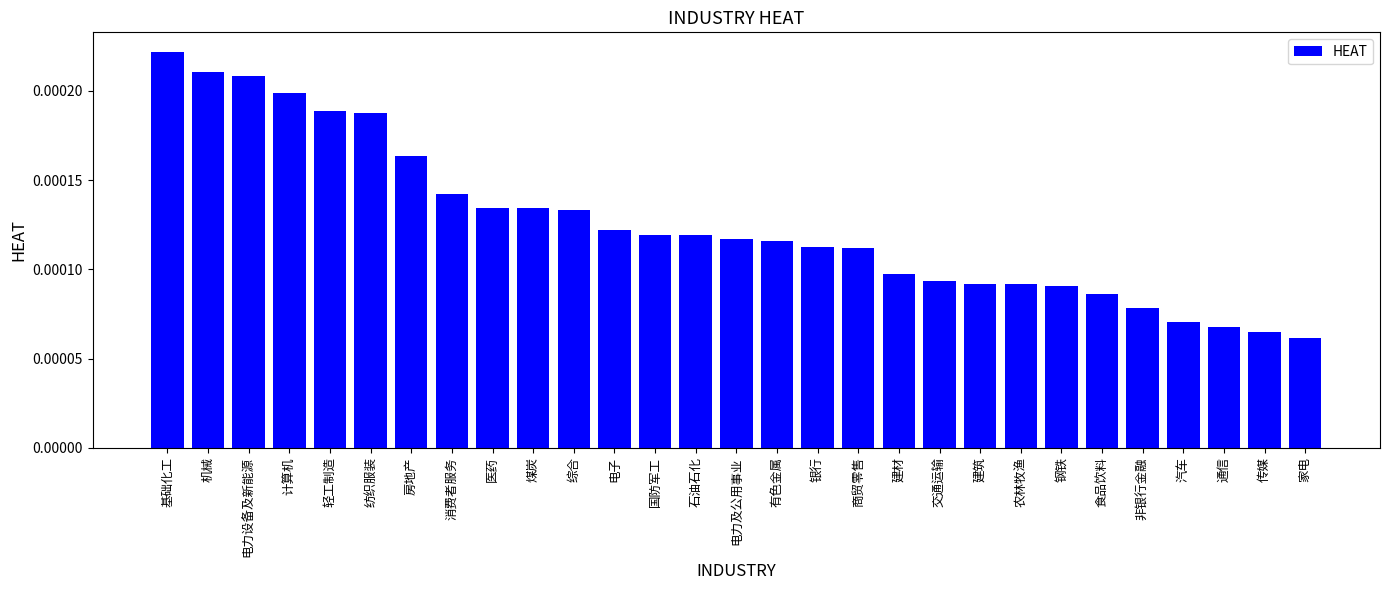

Count the values in the range 0 to 1.

29